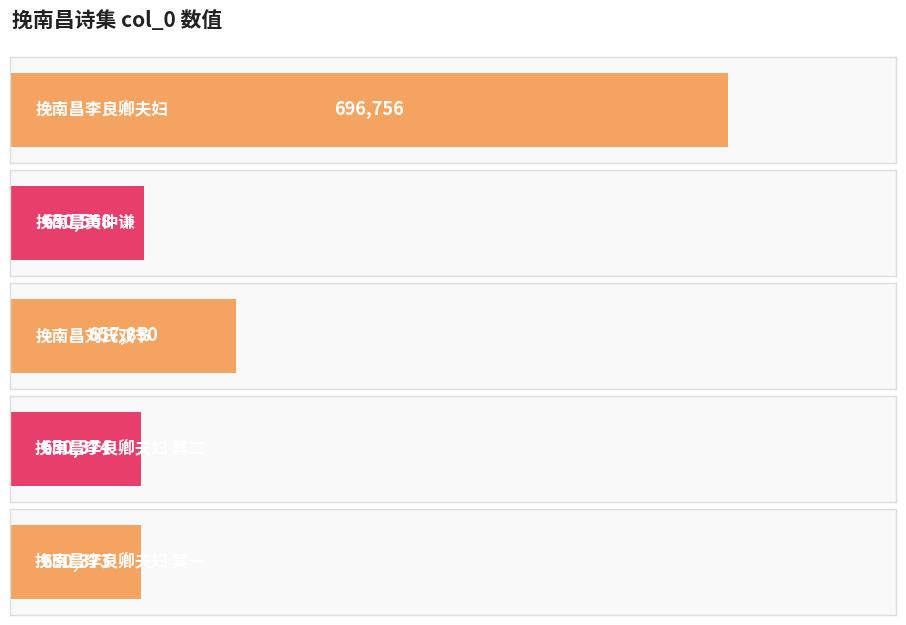

What is the minimum value shown in the chart?

650373